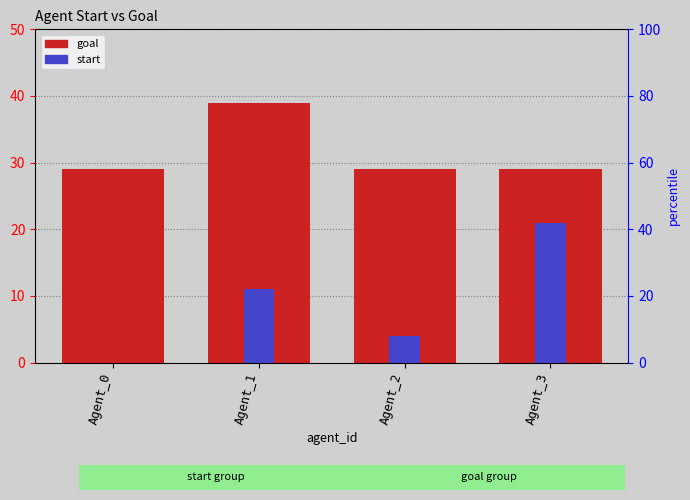

What is the sum of the goal values at Agent_3 and Agent_0?

58